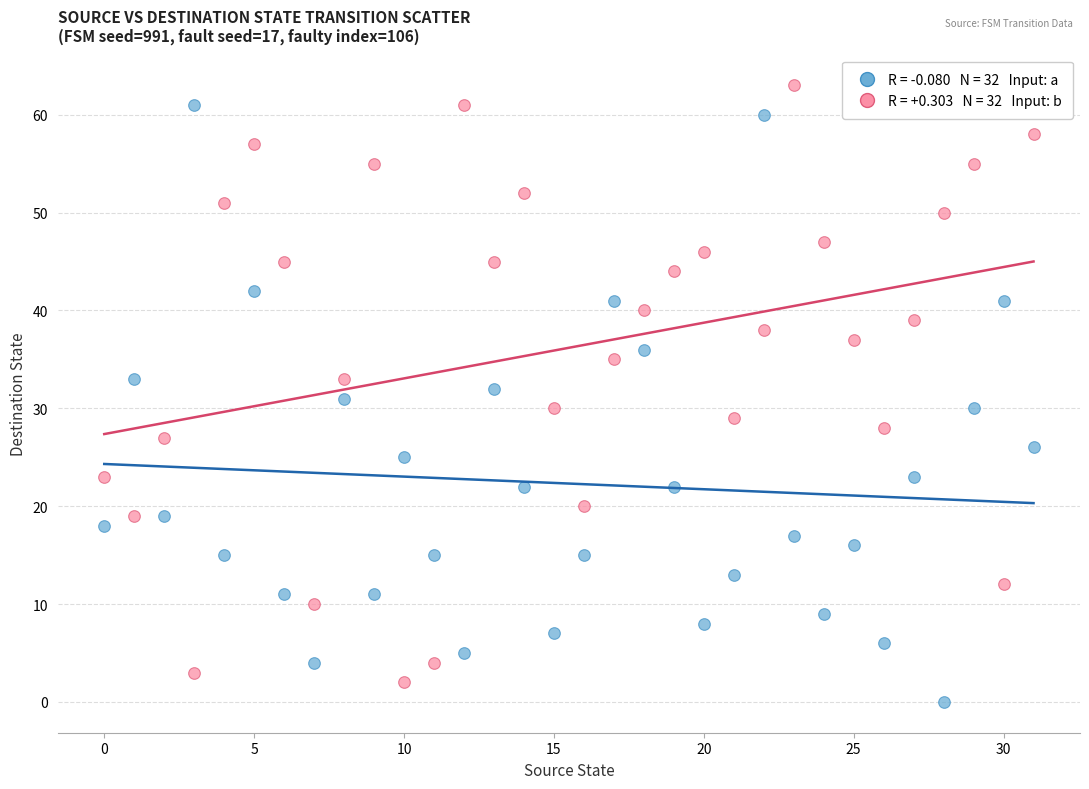

Across all data points, what is the range of Y values (max minus min)?

63